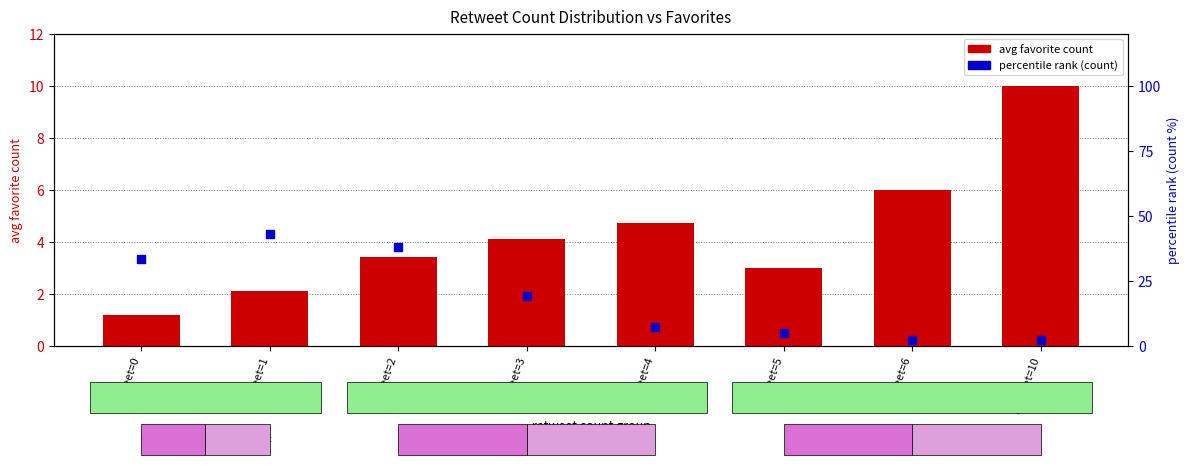

Which series has the largest total across all categories?

percentile rank (count)